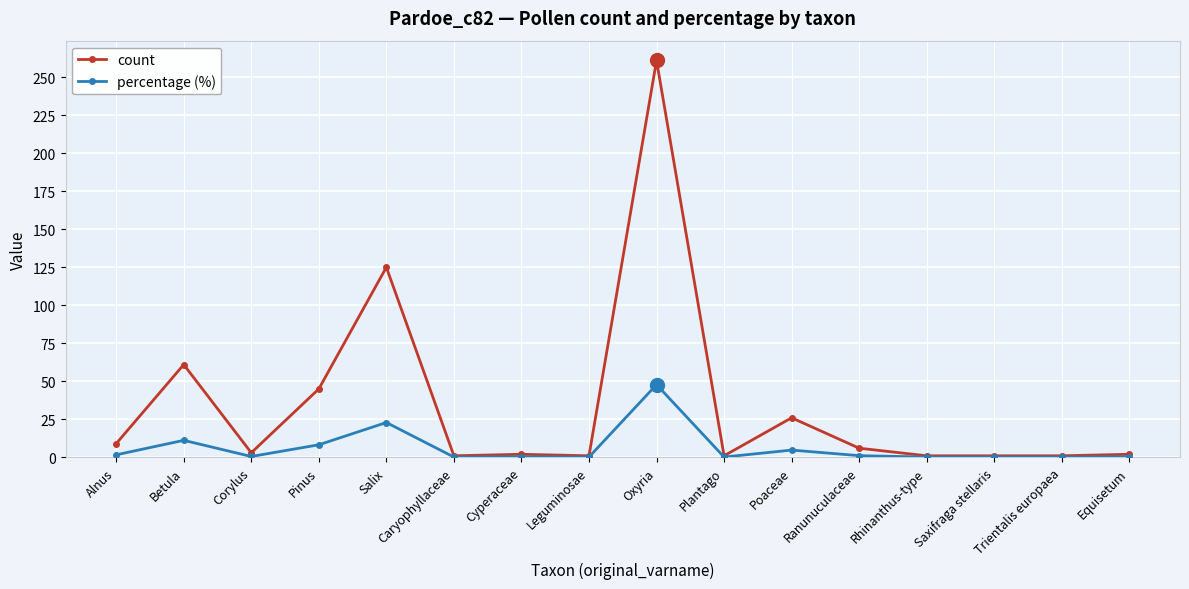

Is this an area chart (filled region under the line)?

No